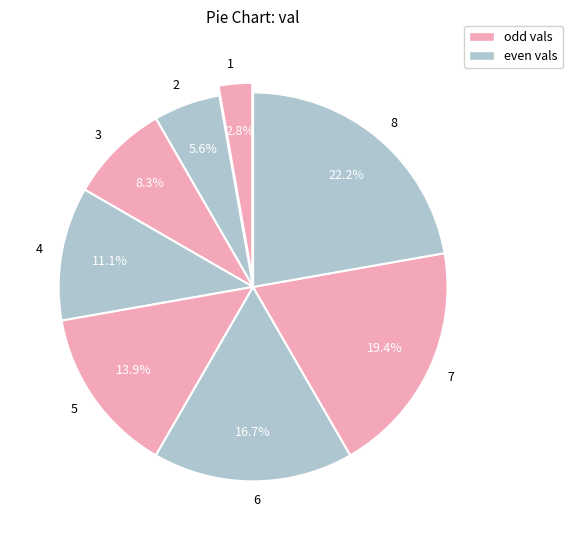

Rank the categories by value from highest to lowest.

8, 7, 6, 5, 4, 3, 2, 1